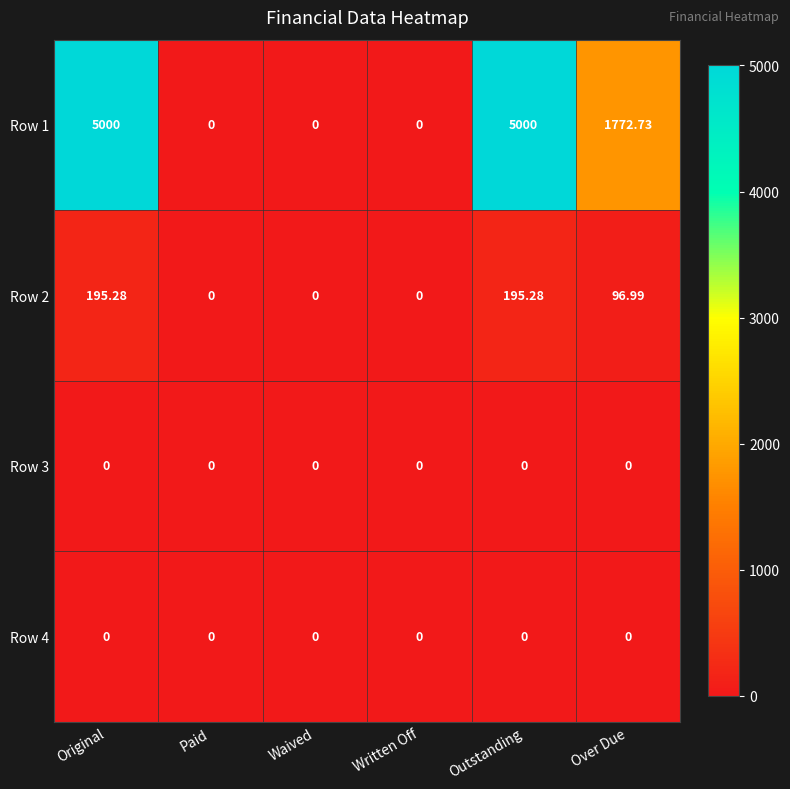

Is the value of Row 4 at Over Due greater than the value of Row 1 at Original?

No